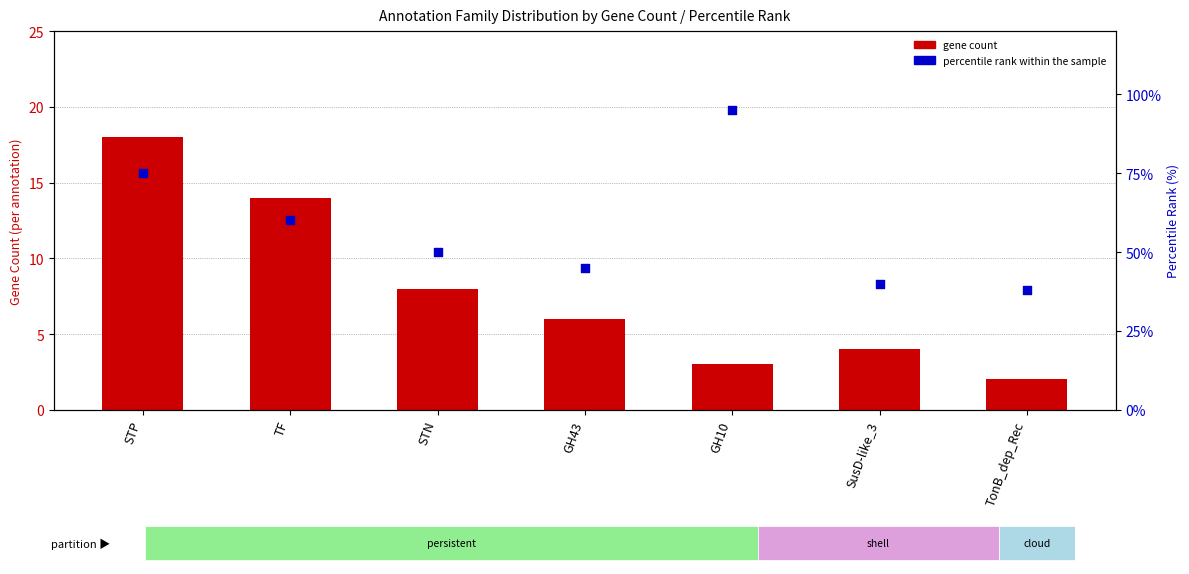

Is the value of percentile rank within the sample at GH10 greater than the value of gene count at GH43?

Yes